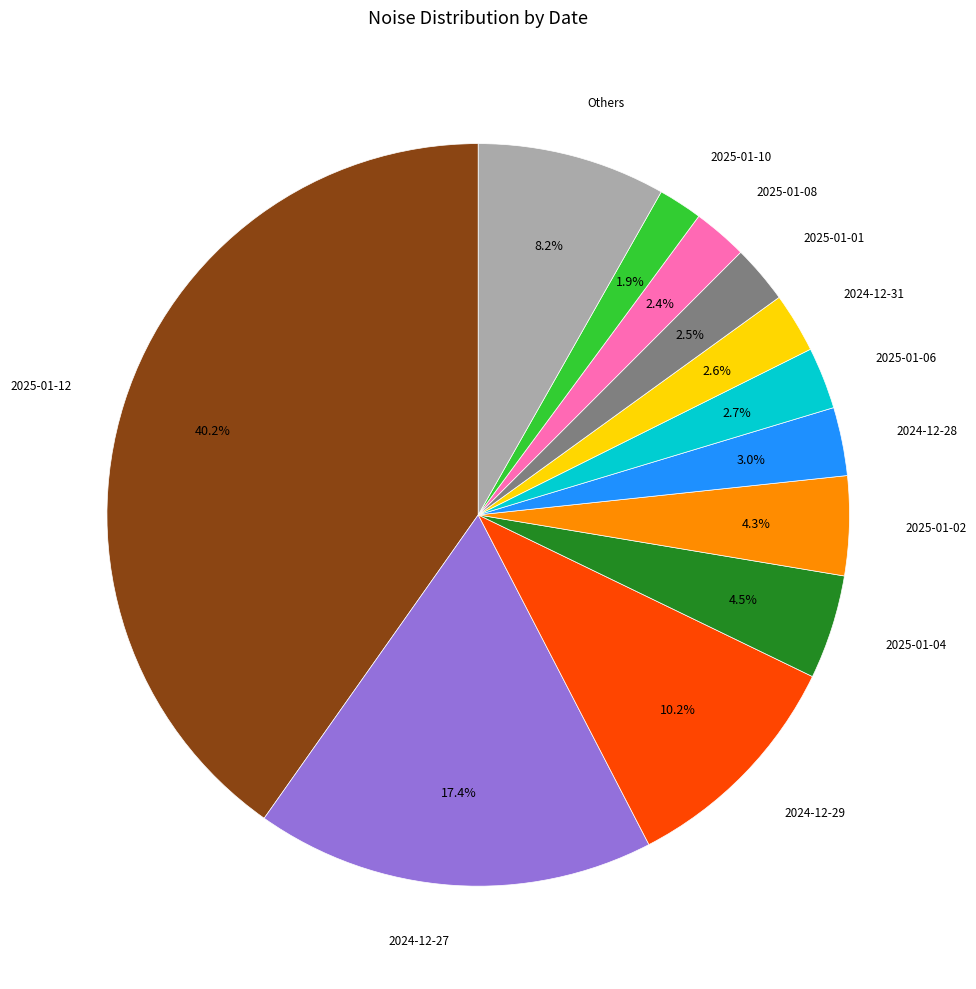

How many segments does this pie chart have?

12